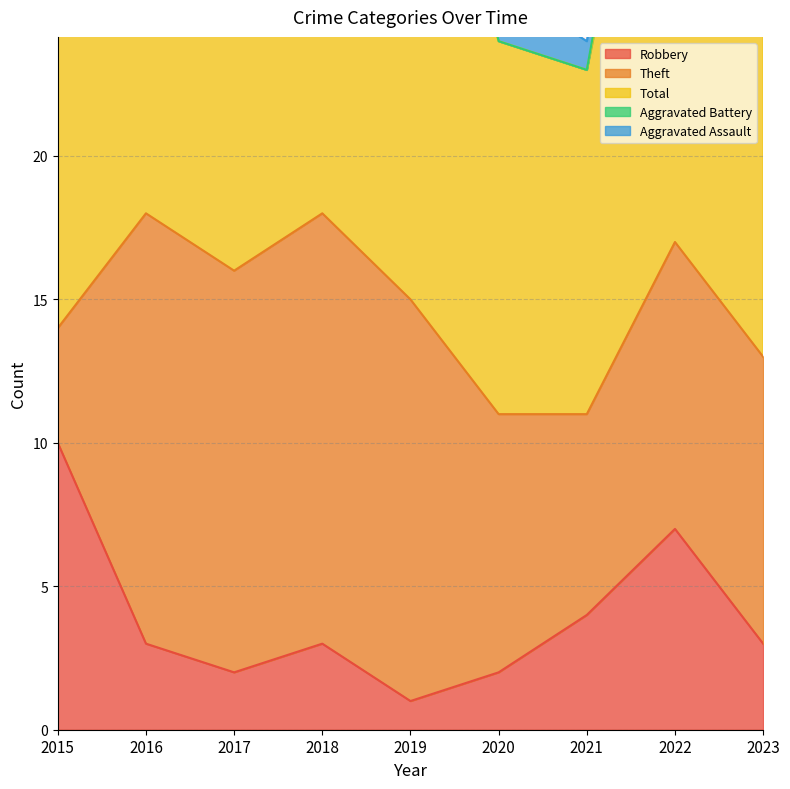

How many distinct data groups are displayed?

5